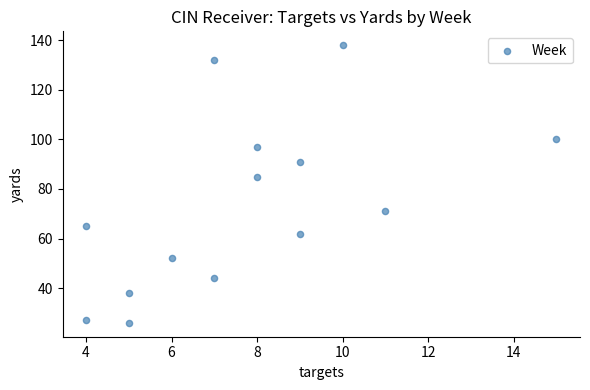

What is the range of Y values (max minus min)?

112